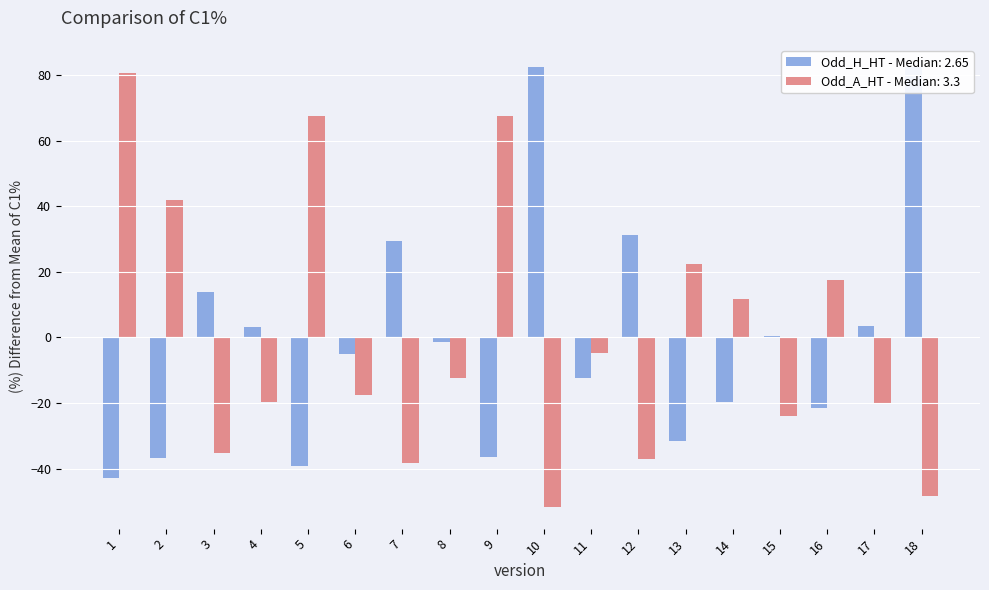

What are all the series names shown in the legend?

Odd_H_HT, Odd_A_HT